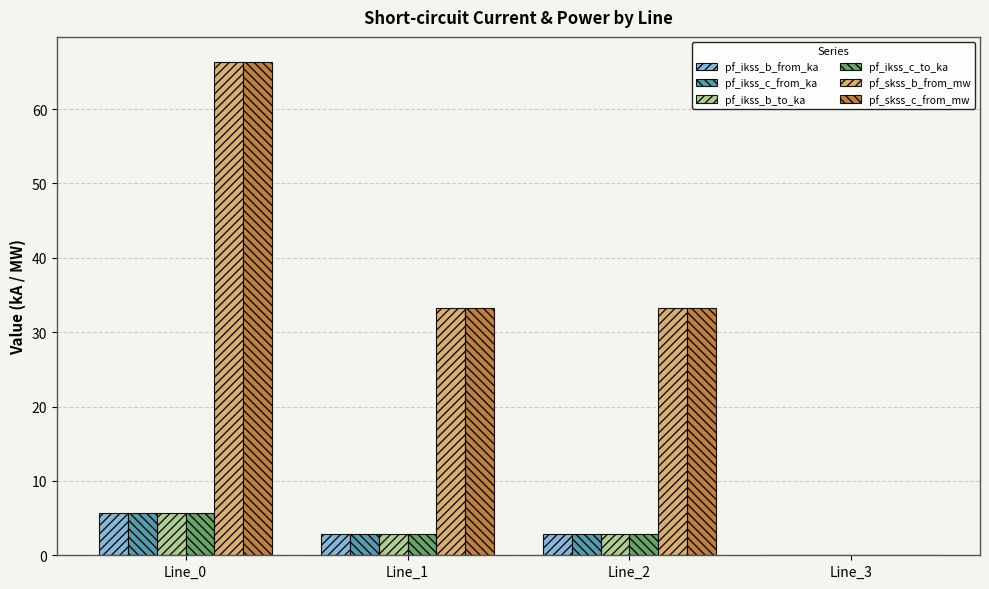

What is the total value across all series at Line_2?

77.9